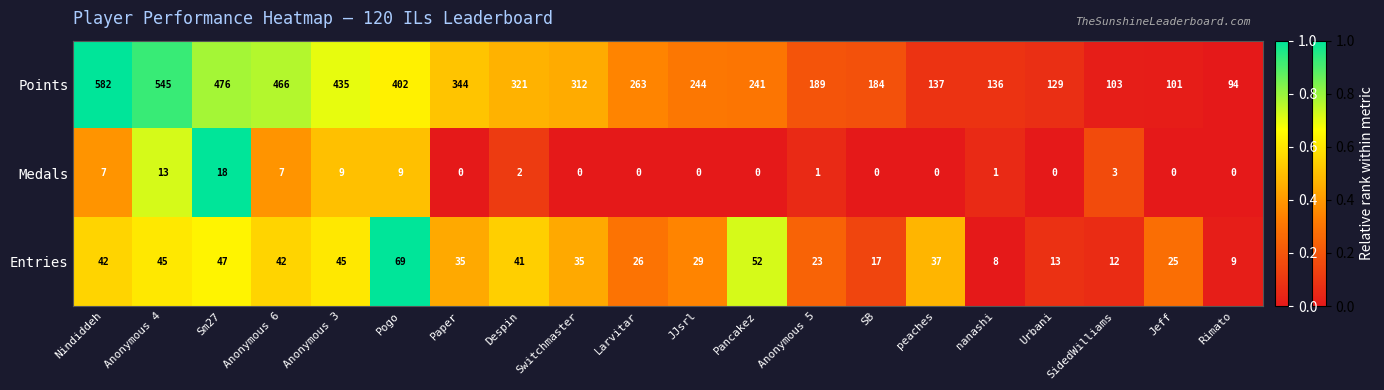

How many values in the Medals series are below 1?

10